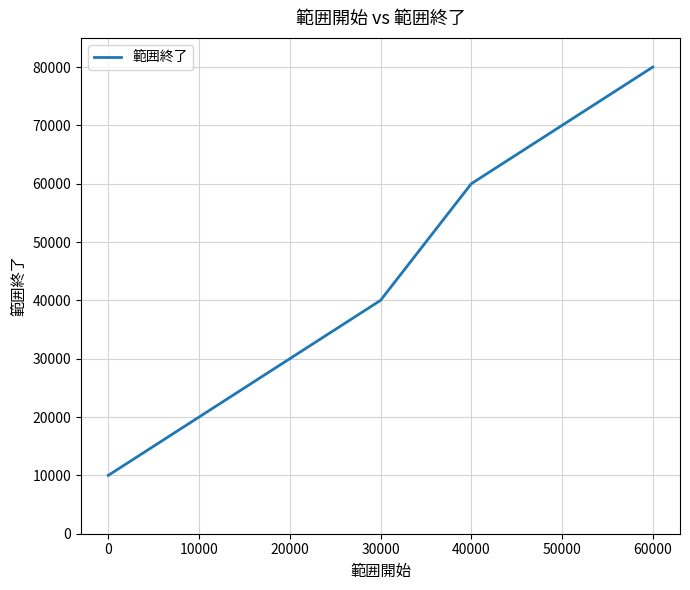

What is the greatest value displayed?

79999